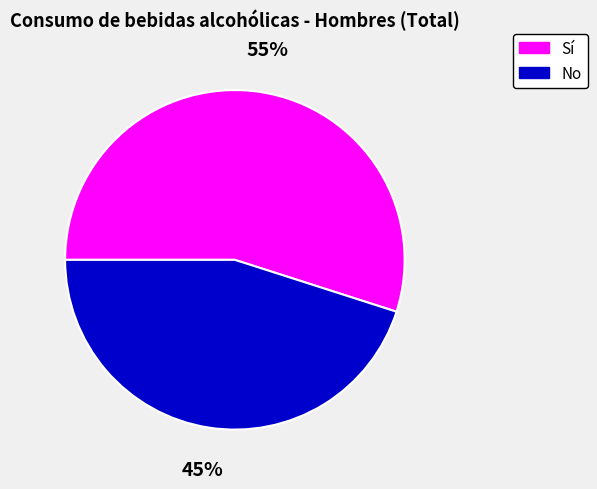

Do No and Sí together represent more than half of the pie?

Yes